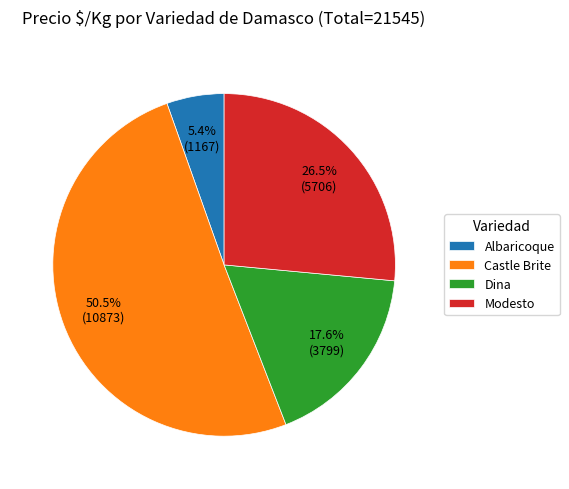

Does Castle Brite represent more than half of the total?

Yes